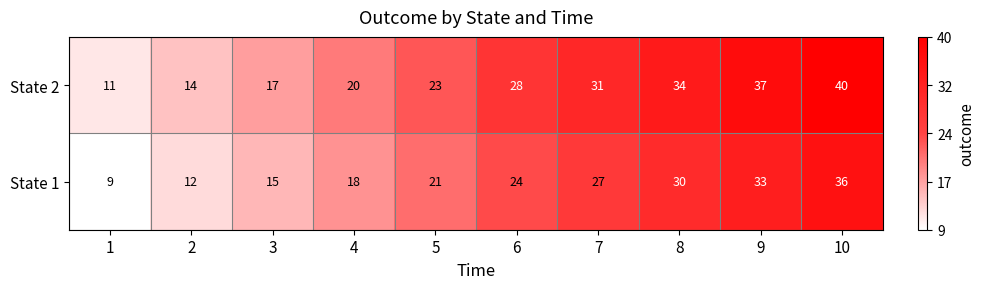

Reading left to right, list all the values displayed in this chart.

State 2: 1=11	2=14	3=17	4=20	5=23	6=28	7=31	8=34	9=37	10=40
State 1: 1=9	2=12	3=15	4=18	5=21	6=24	7=27	8=30	9=33	10=36